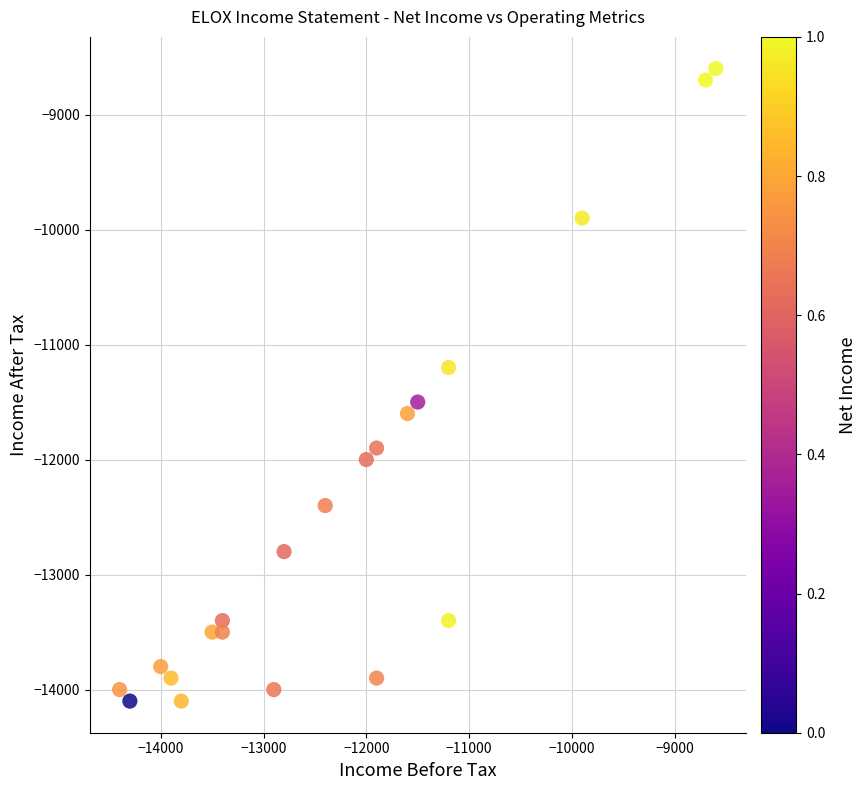

What is the range of Y values (max minus min)?

5500